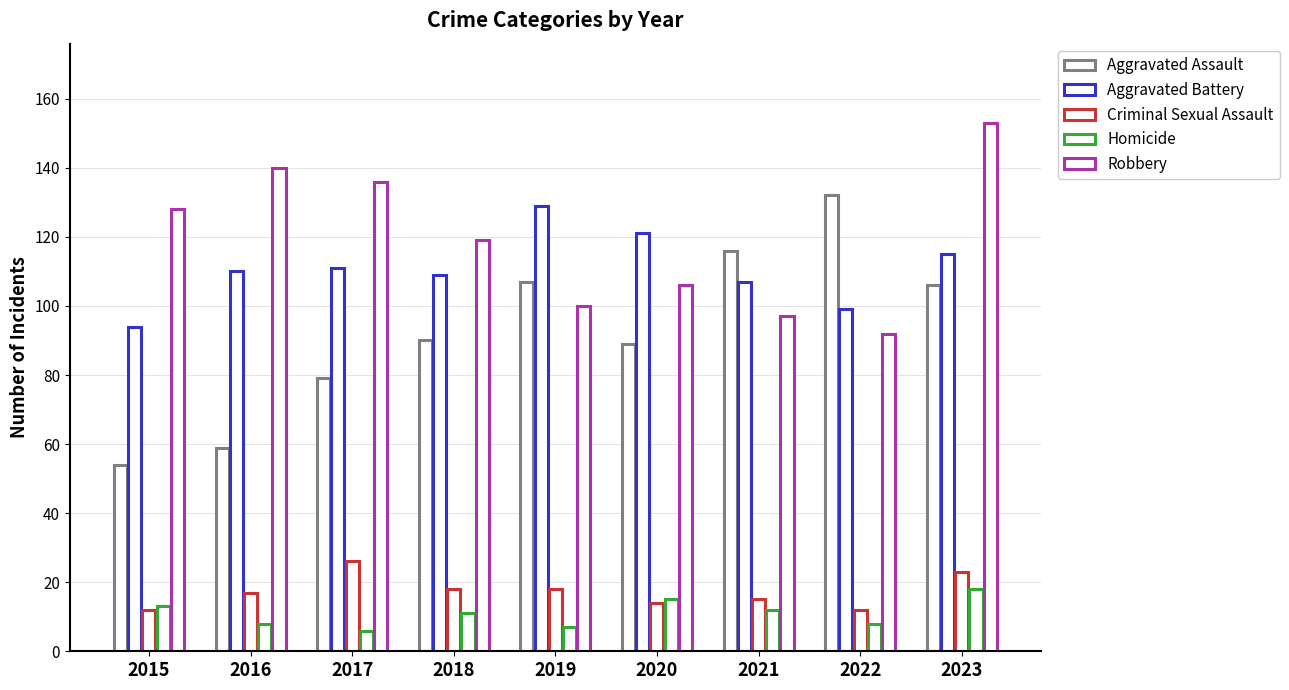

How many bars are there in each group?

5